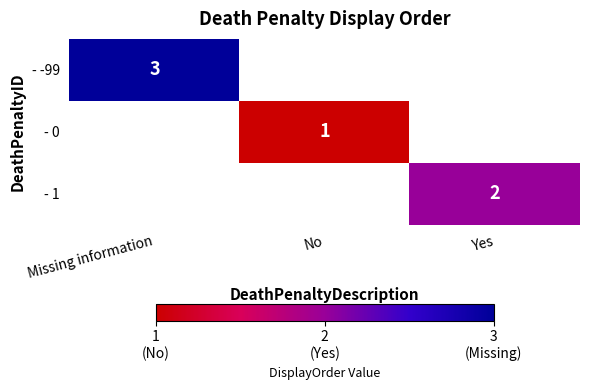

At which category does the chart reach its peak across all series?

Missing information